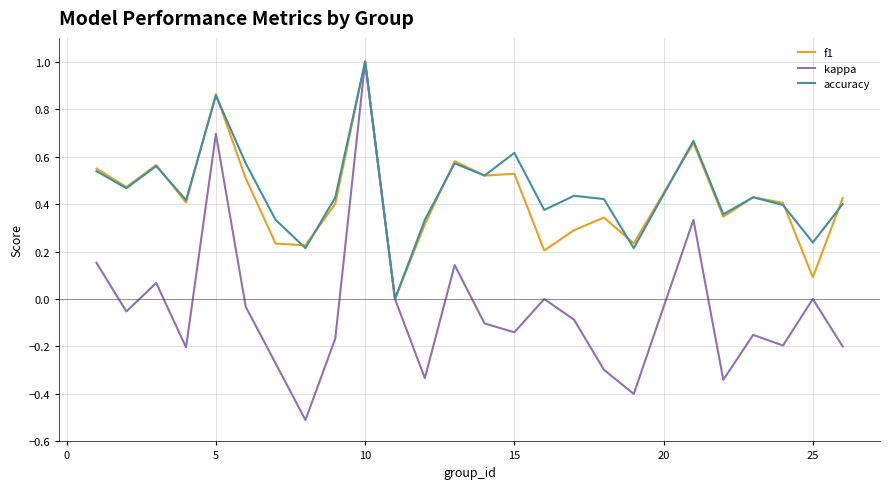

What is the maximum value for accuracy?

1.0